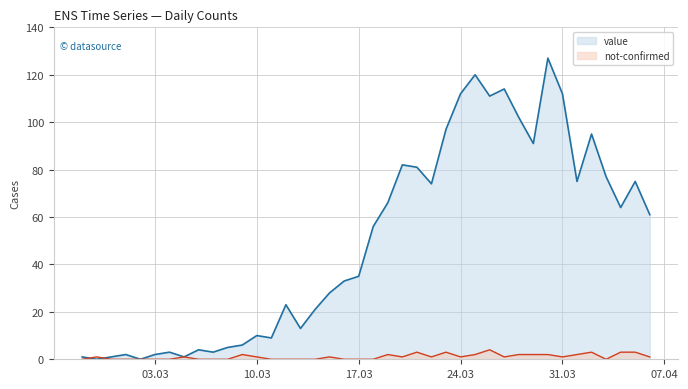

Which series has the largest total across all categories?

value